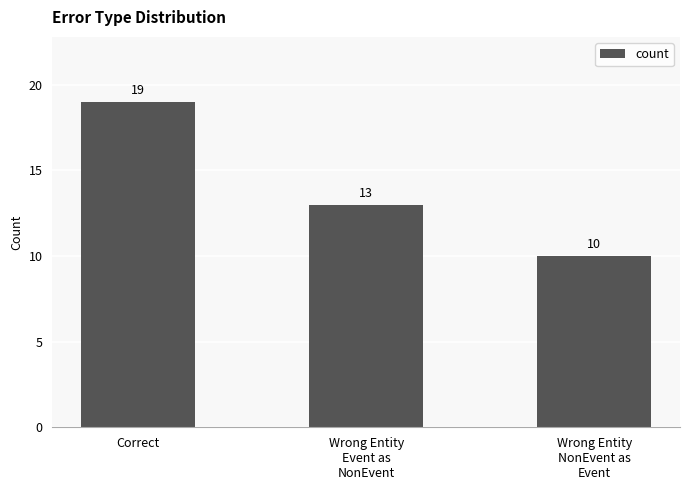

What is the sum of all values?

42